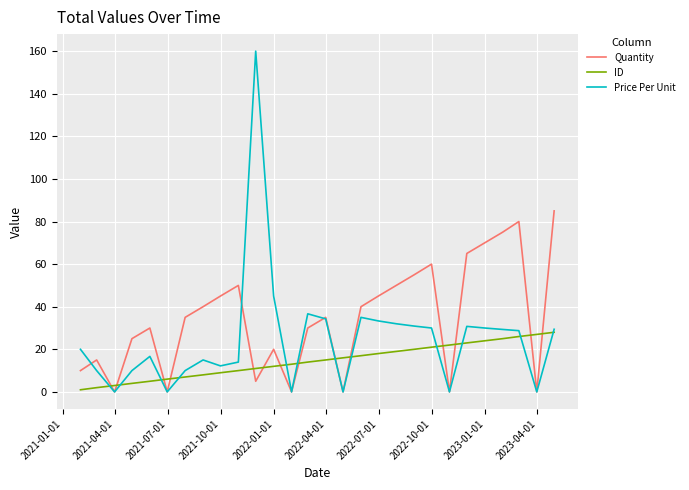

Which series has the largest range (max minus min)?

Price Per Unit